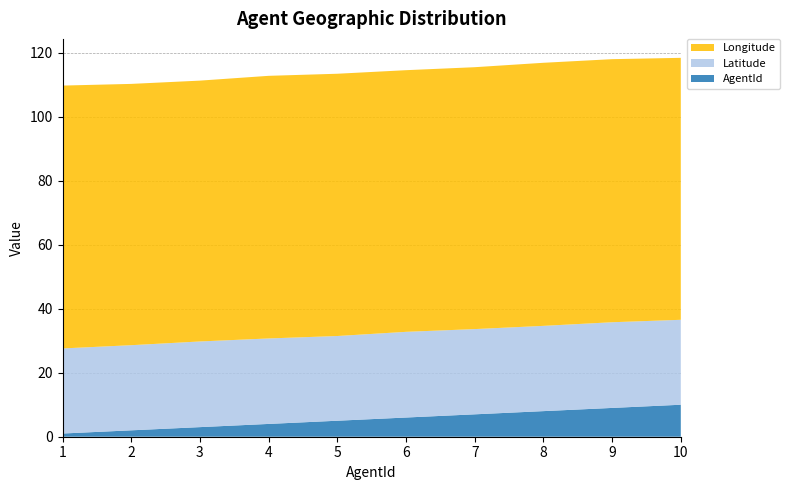

Reading right to left, list all the values displayed in this chart.

AgentId: 10=10.0	9=9.0	8=8.0	7=7.0	6=6.0	5=5.0	4=4.0	3=3.0	2=2.0	1=1.0
Latitude: 10=26.5	9=26.8	8=26.6	7=26.6	6=26.8	5=26.5	4=26.7	3=26.8	2=26.6	1=26.6
Longitude: 10=81.9	9=82.2	8=82.2	7=81.9	6=81.8	5=82.0	4=82.1	3=81.5	2=81.7	1=82.2